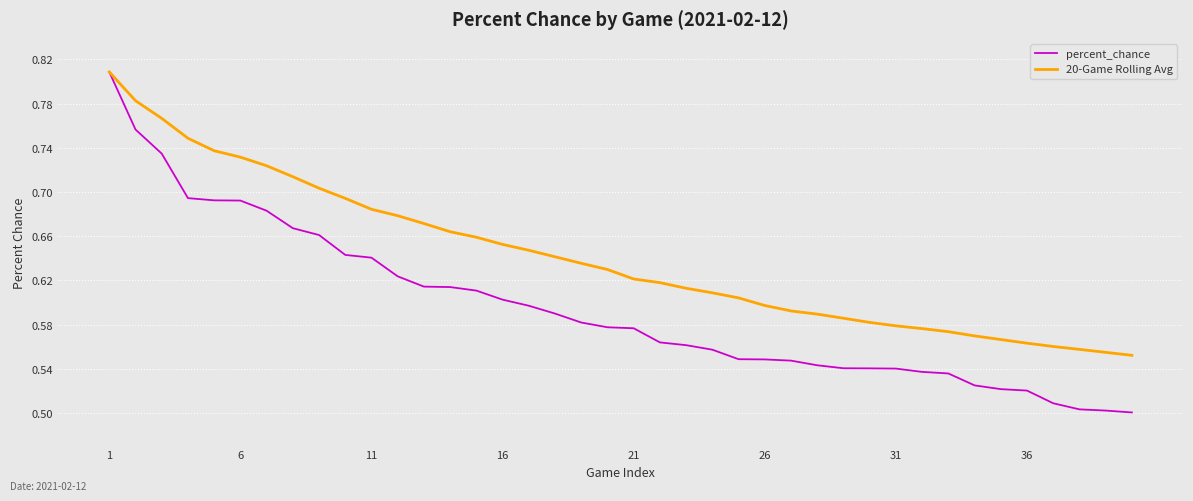

What is the difference between the maximum and second lowest values in the 20-Game Rolling Avg series?

0.3